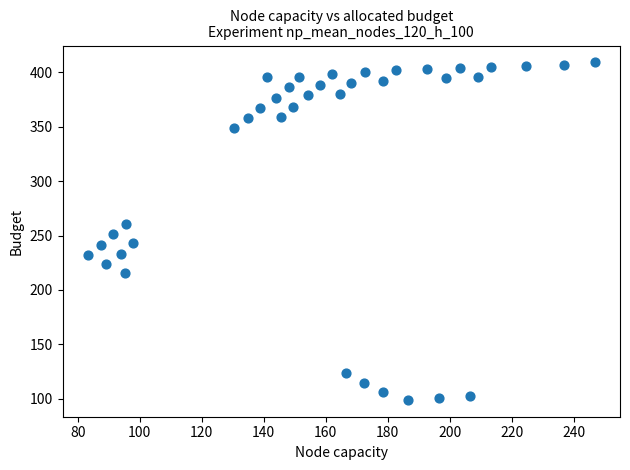

What is the range of X values (max minus min)?

163.6